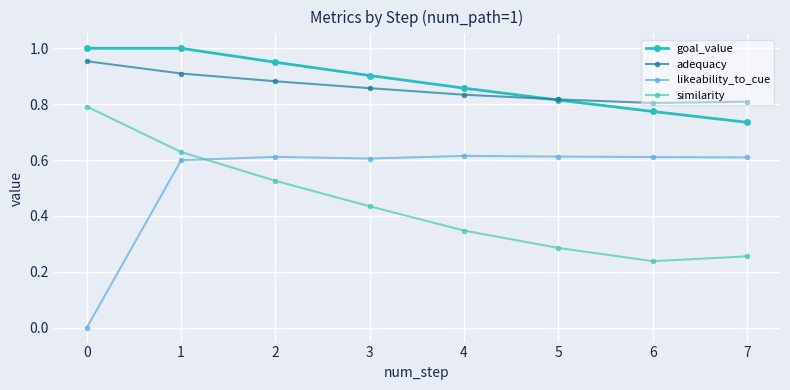

What is the sum of the likeability_to_cue values at 3 and 4?

1.2